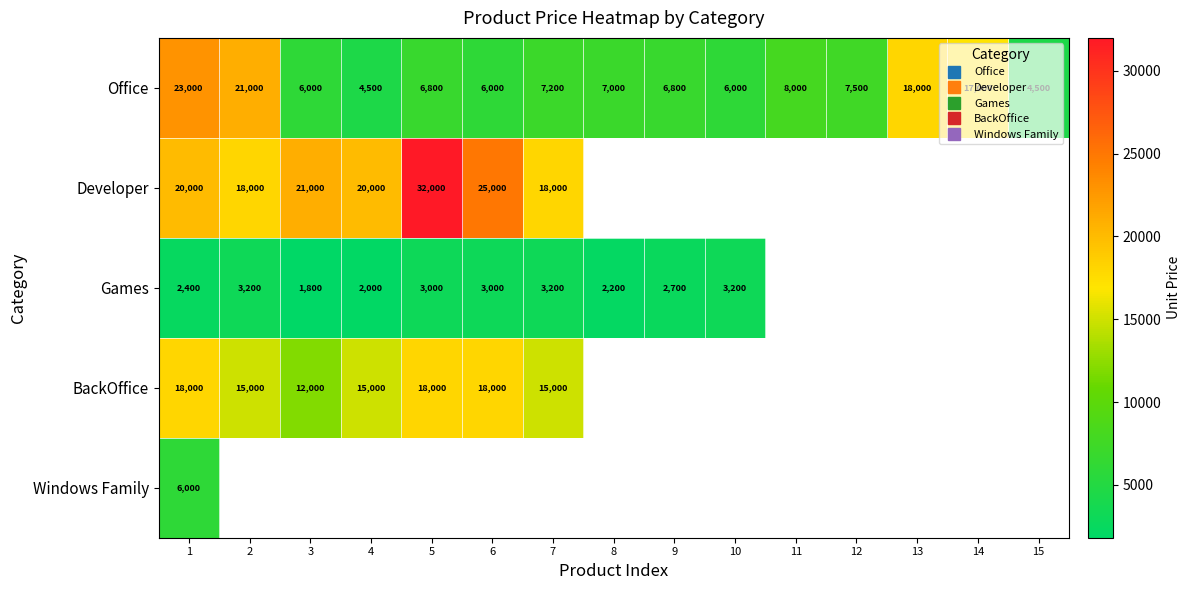

What is the minimum value for Games?

1800.0